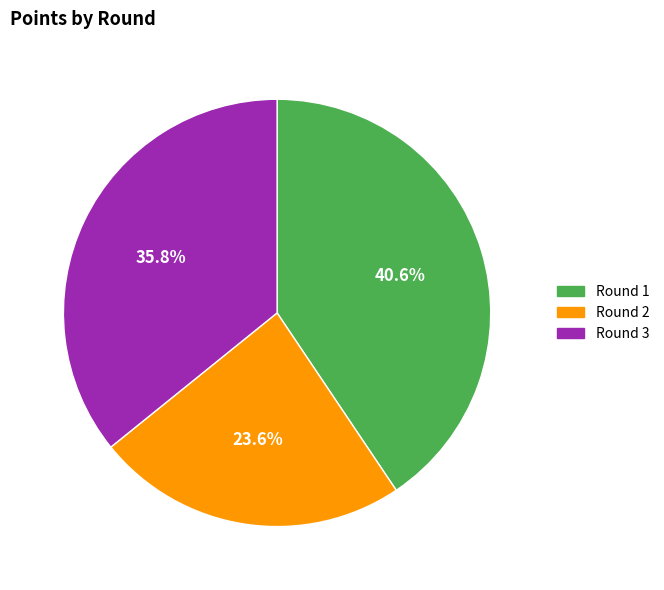

To the nearest percent, what is the difference between the largest and smallest slice percentages?

17%